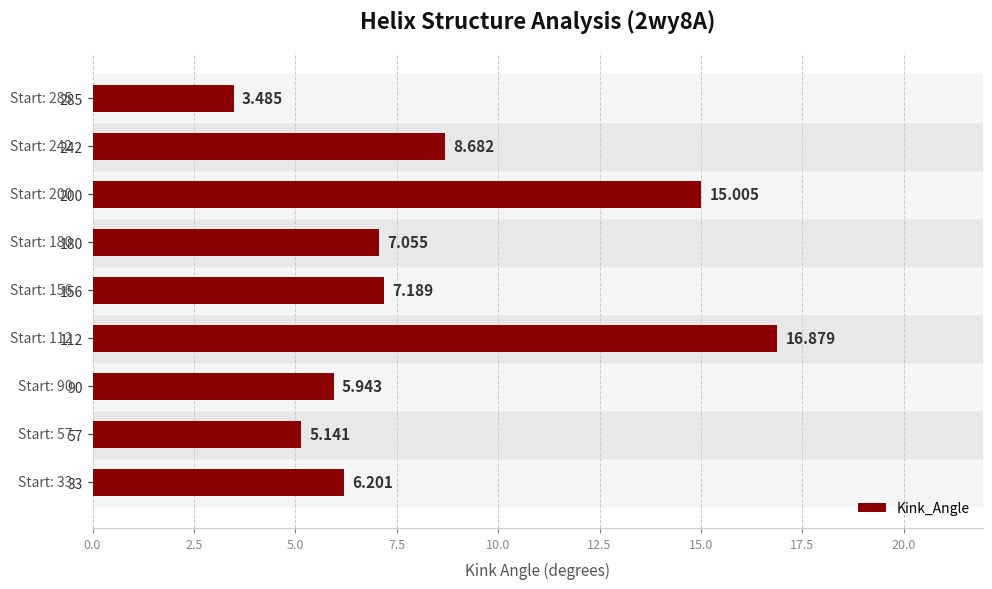

Are the bars horizontal?

Yes